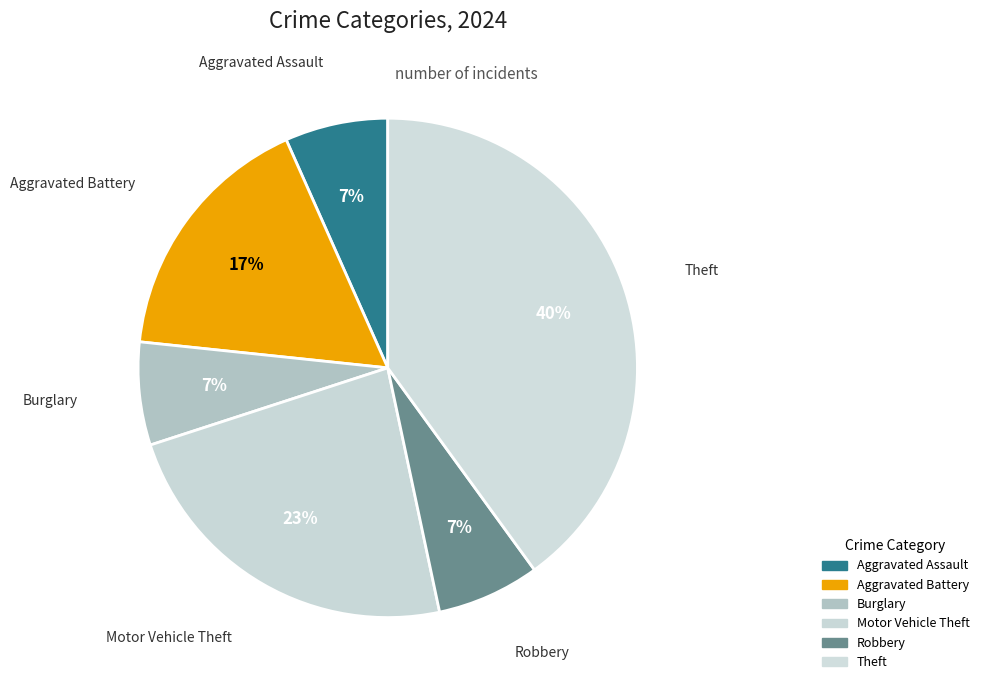

Approximately how many times larger is the value at Robbery compared to Aggravated Battery?

0.4